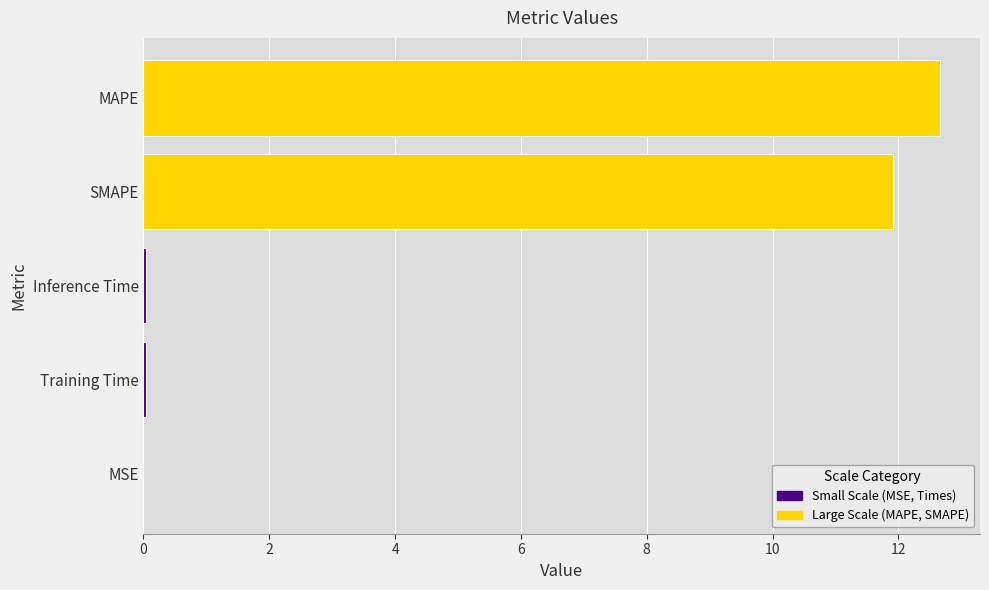

Are the bars grouped side by side (vs. stacked)?

No